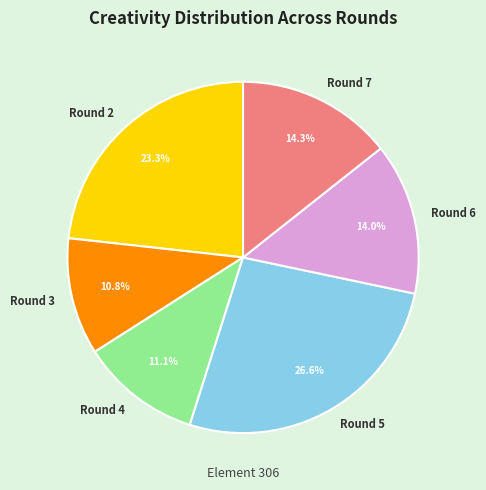

To the nearest percent, what is the combined percentage of Round 3 and Round 4?

22%